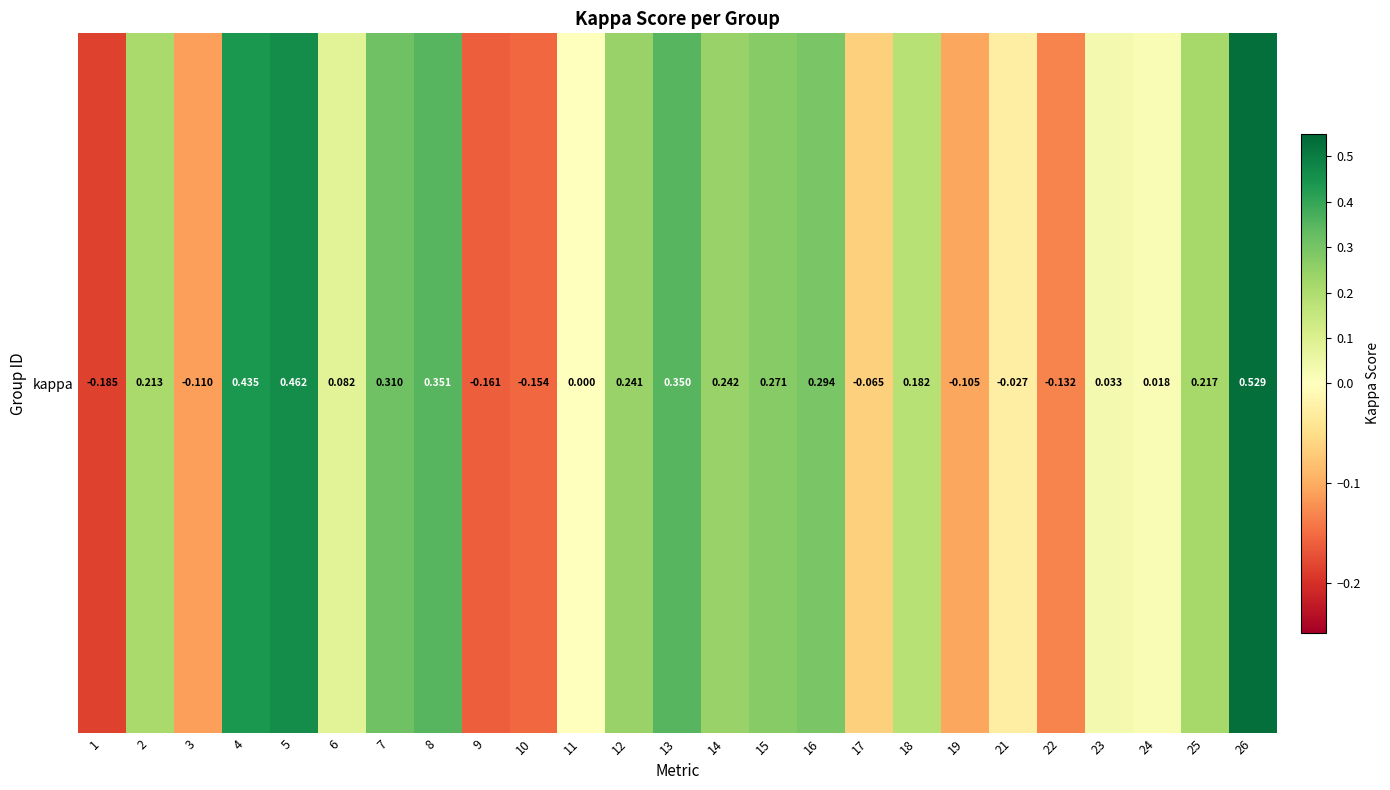

The value at 12 is 0.4. True or false?

False